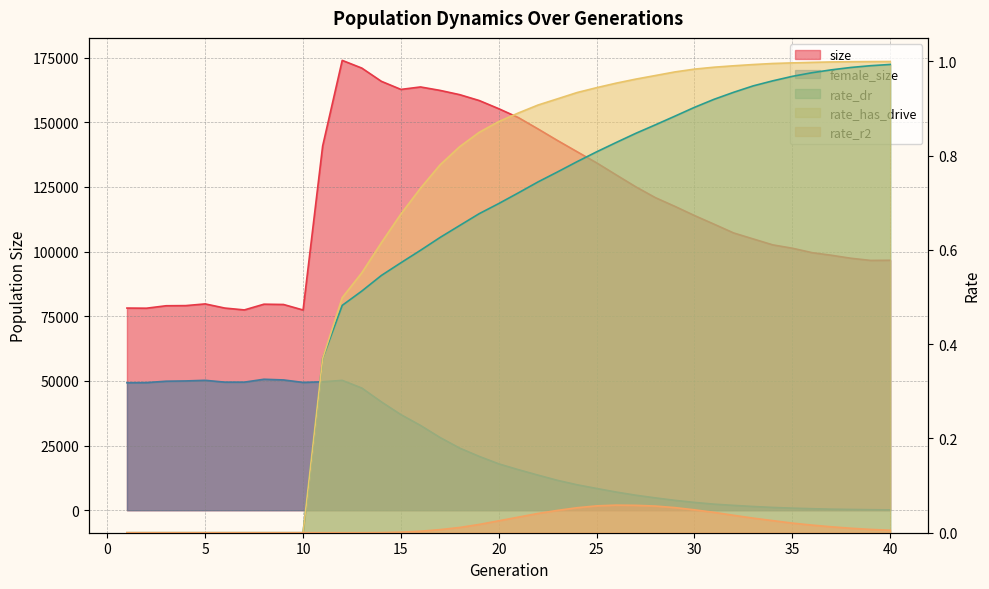

Does the chart display data point markers on the line(s)?

No